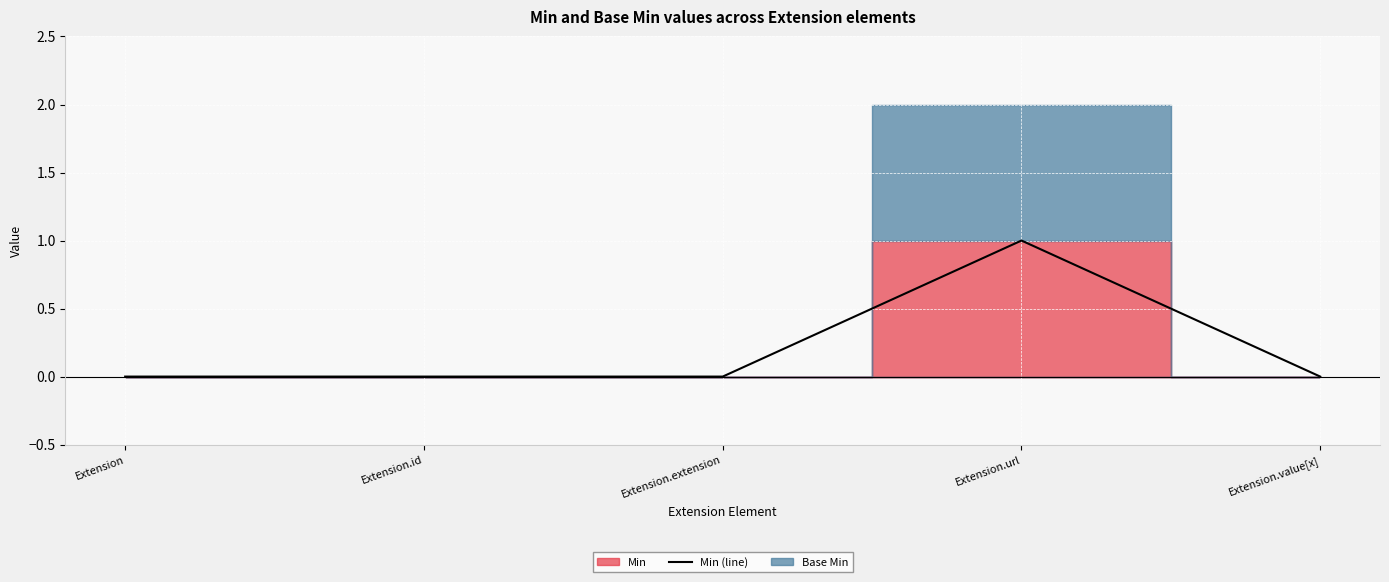

Reading left to right, what are all the values shown in this chart?

Extension=0	Extension.id=0	Extension.extension=0	Extension.url=1	Extension.value[x]=0